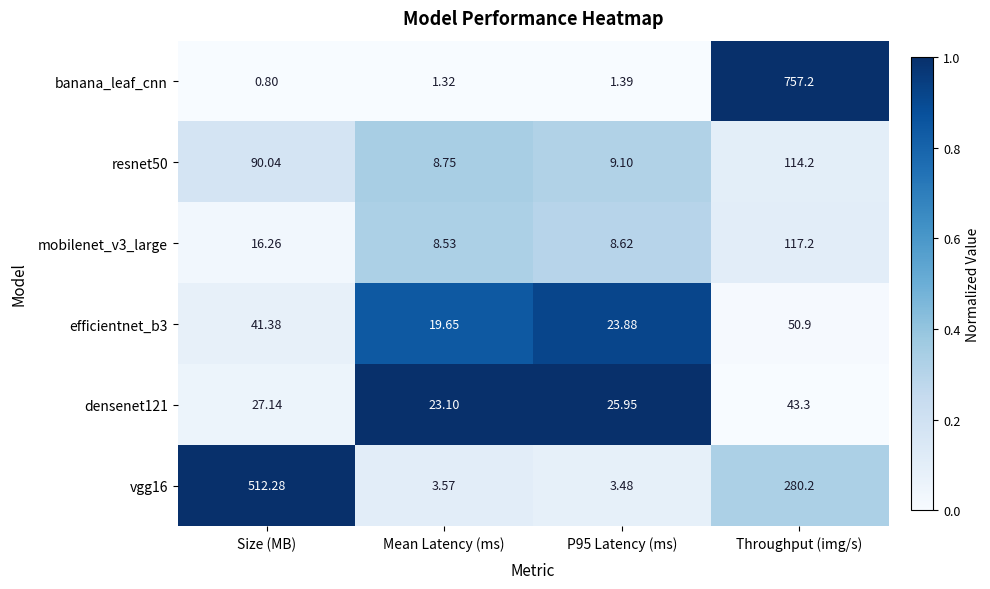

Which category has the highest value across all series?

Throughput (img/s)